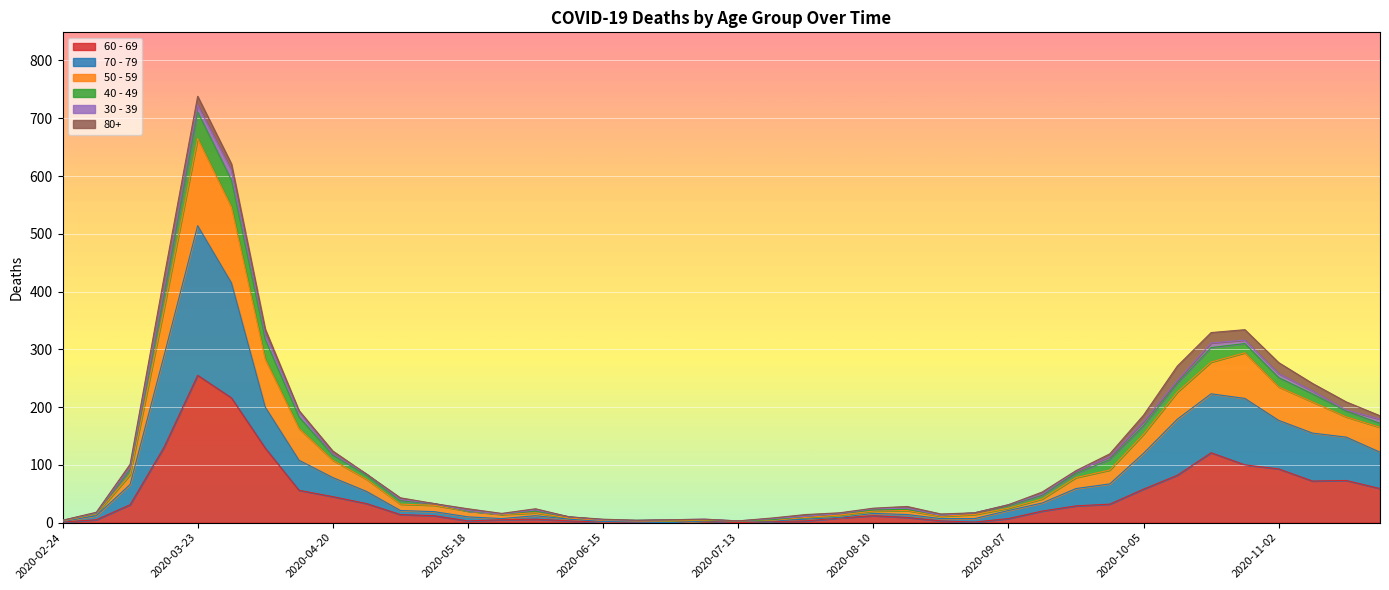

Which category has the lowest value in the 50 - 59 series?

2020-07-13